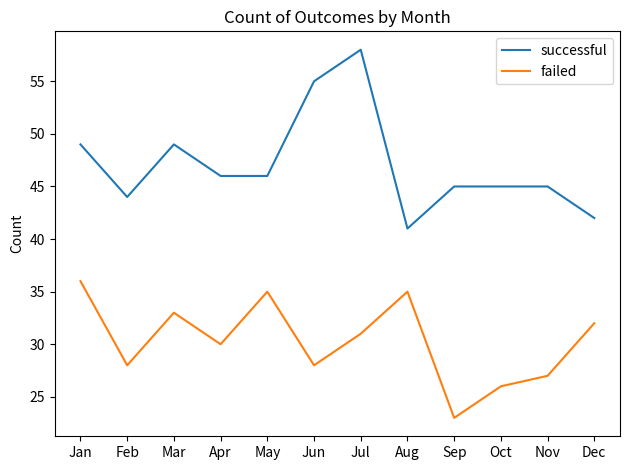

The value of successful at Jul is 58. True or false?

True